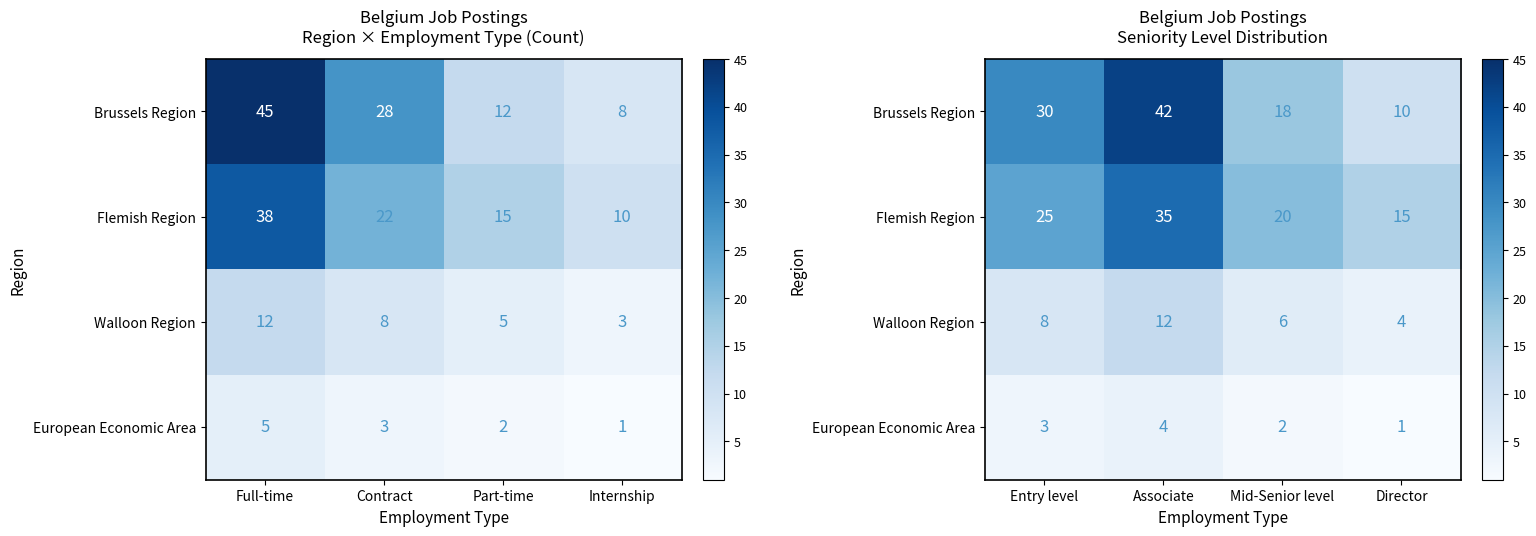

Which series has the largest total across all categories?

Brussels Region